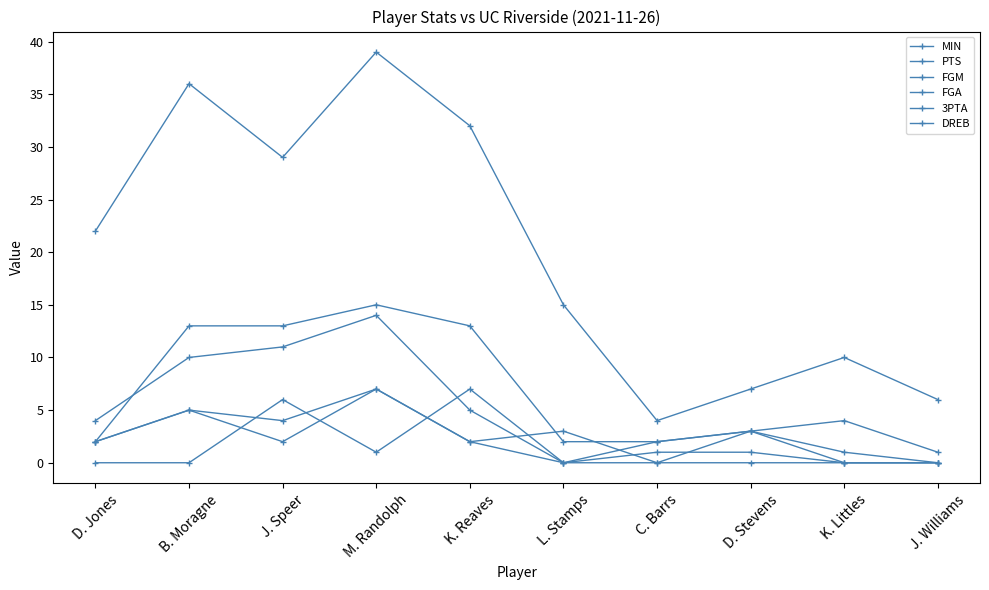

How many interior local peaks does the FGA series have?

2